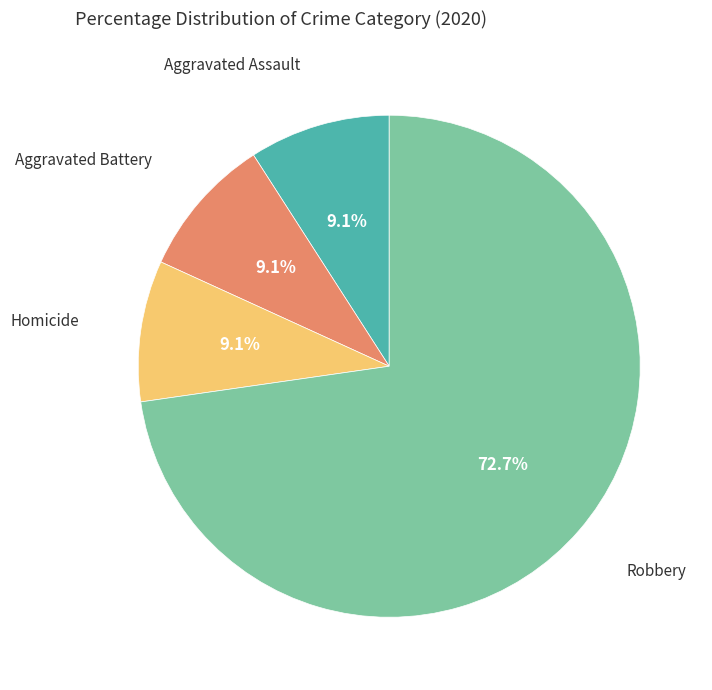

Does any single category account for the majority?

Yes